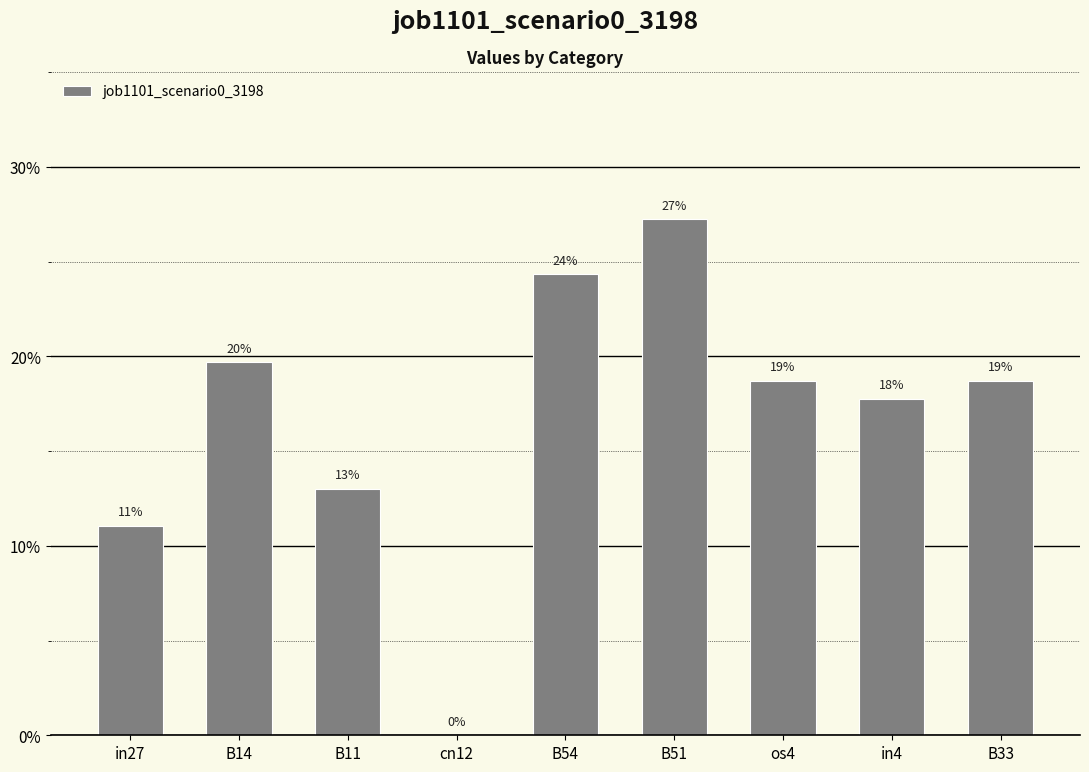

Are the bars horizontal?

No